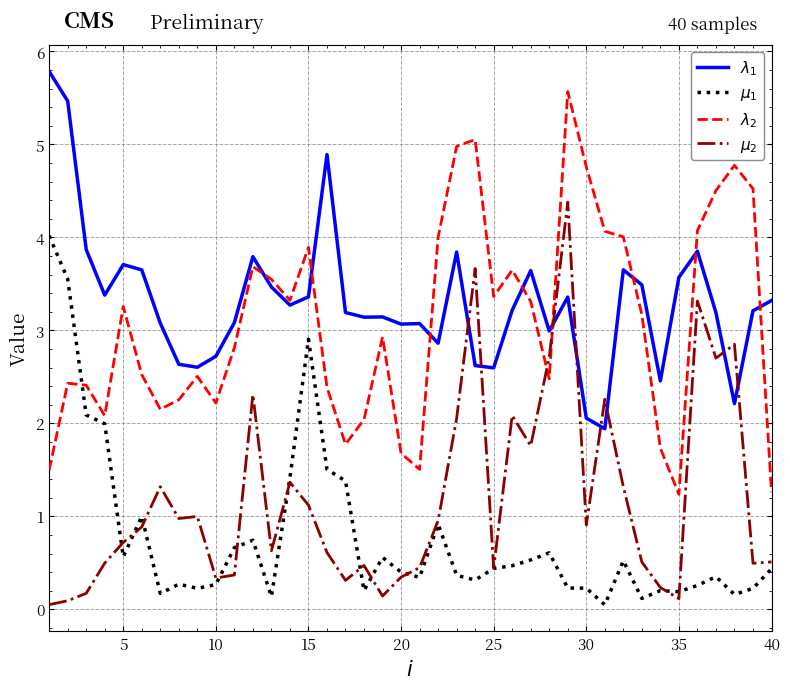

What is the average value of the $\lambda_1$ series?

3.3